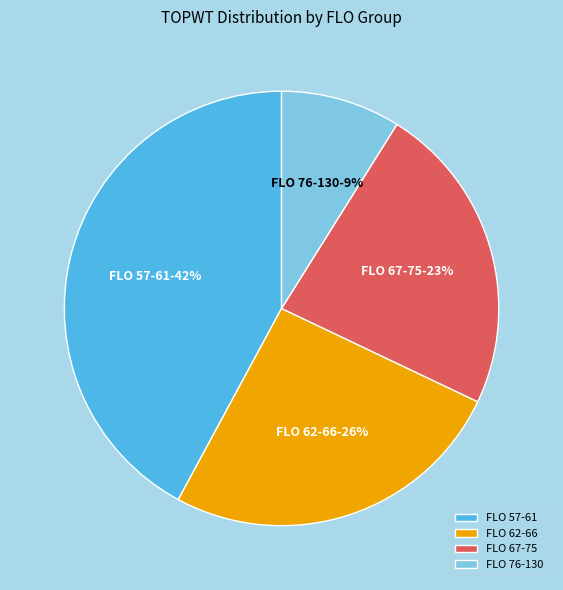

Is the sum of FLO 57-61 and FLO 62-66 greater than half?

Yes